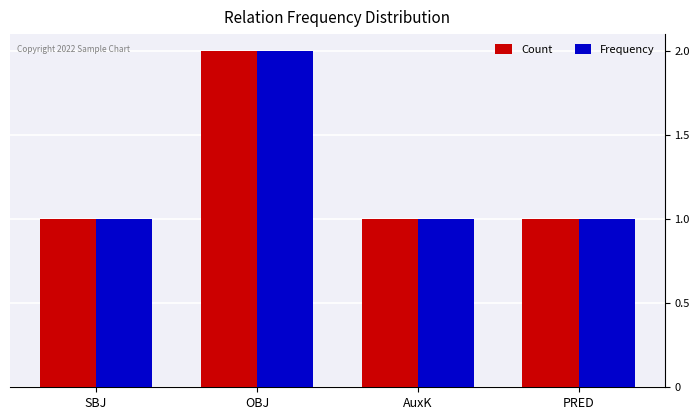

What is the minimum value for Count?

1